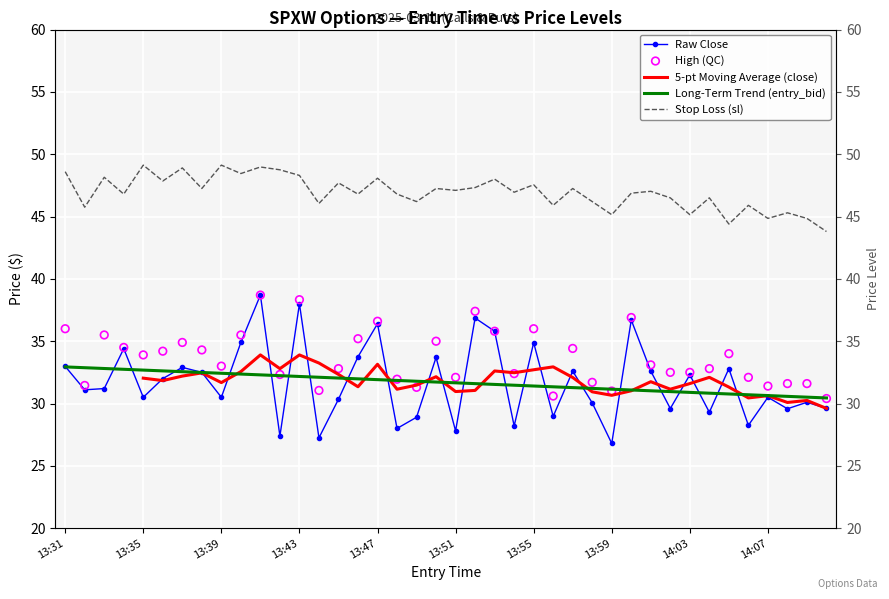

Is the value of high at 13:58 greater than the value of close at 13:50?

No